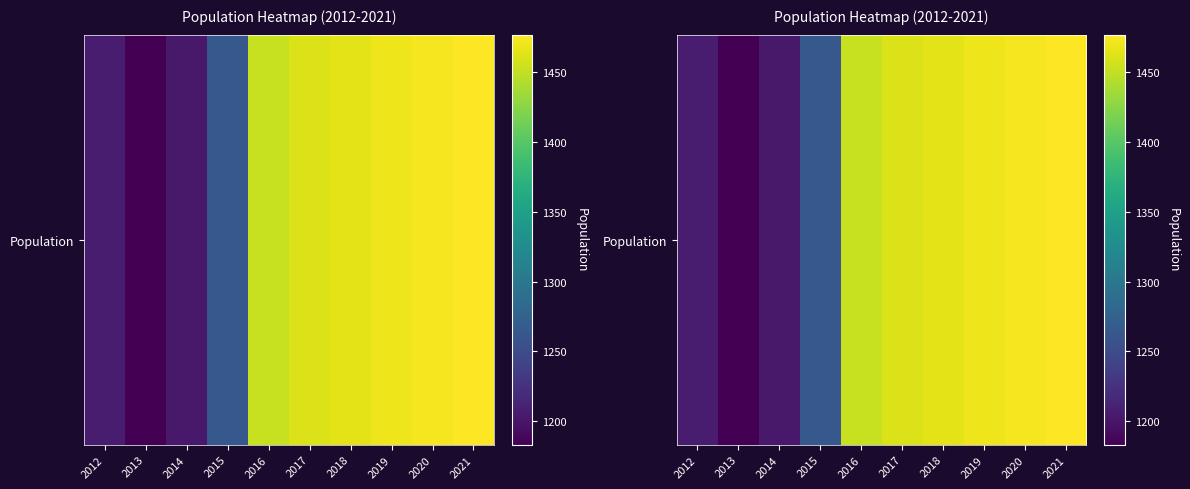

Rank the categories by value from highest to lowest.

2021, 2020, 2019, 2018, 2017, 2016, 2015, 2012, 2014, 2013